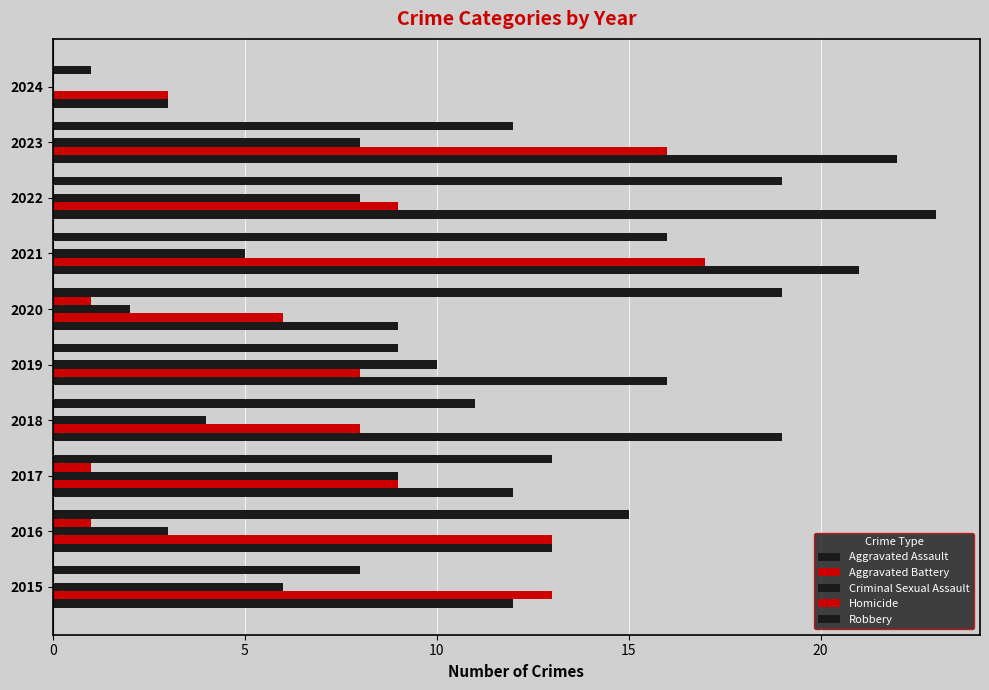

Count the number of categories in the chart.

10